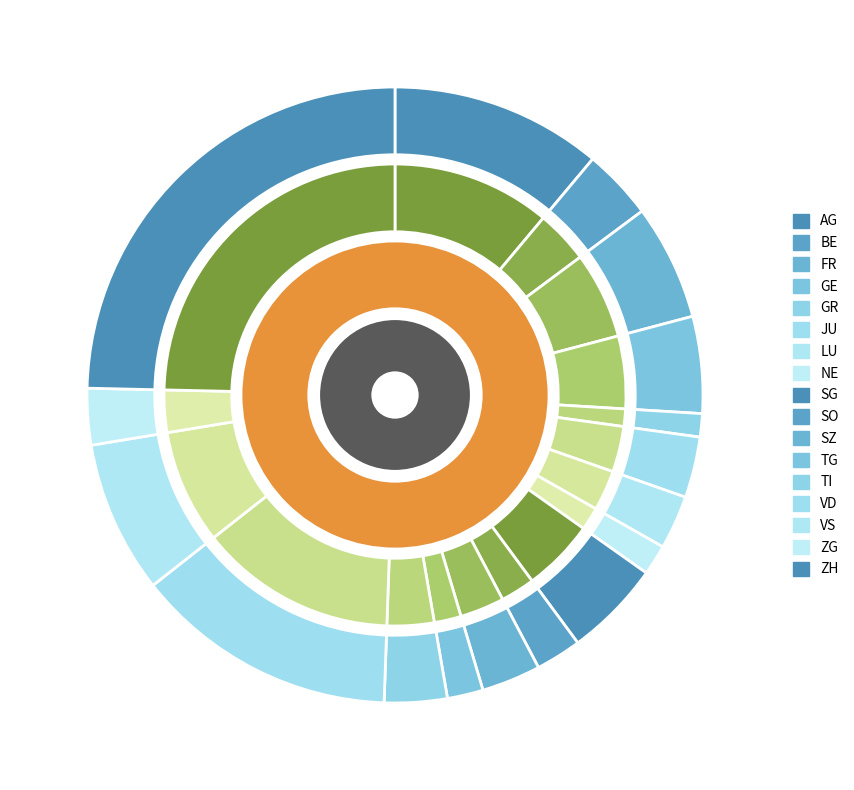

Which has a higher value, ZG or AG?

AG